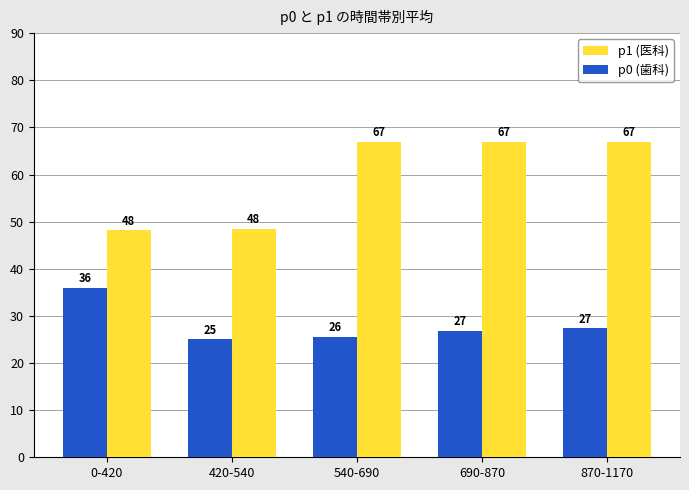

At which category does the chart reach its minimum across all series?

420-540